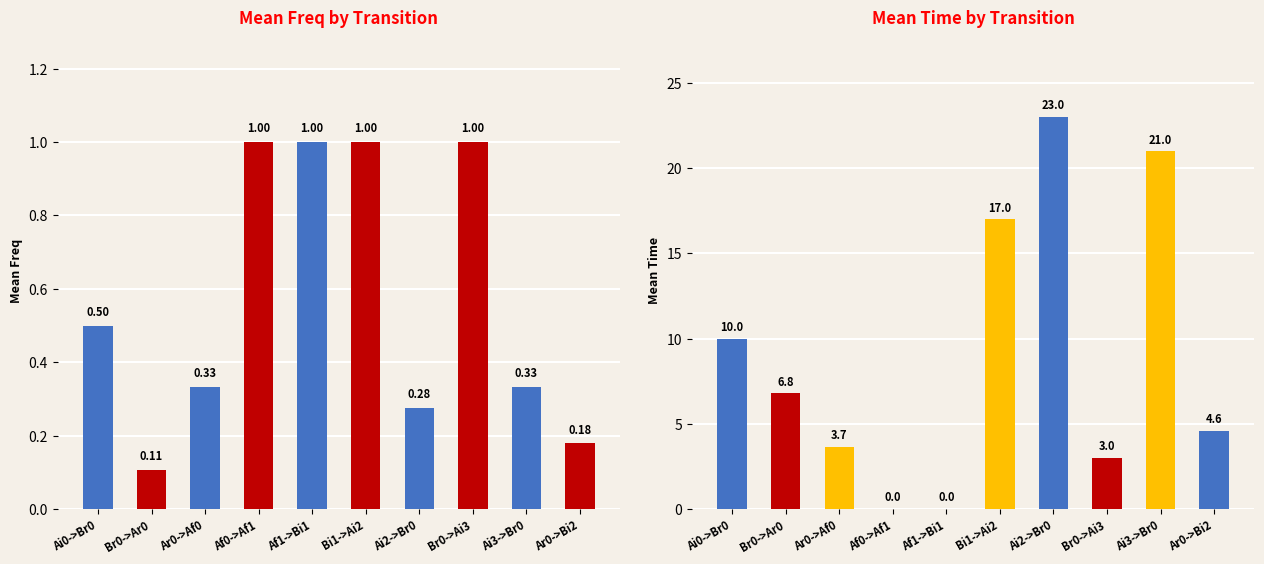

Which series has the largest total across all categories?

Mean Time